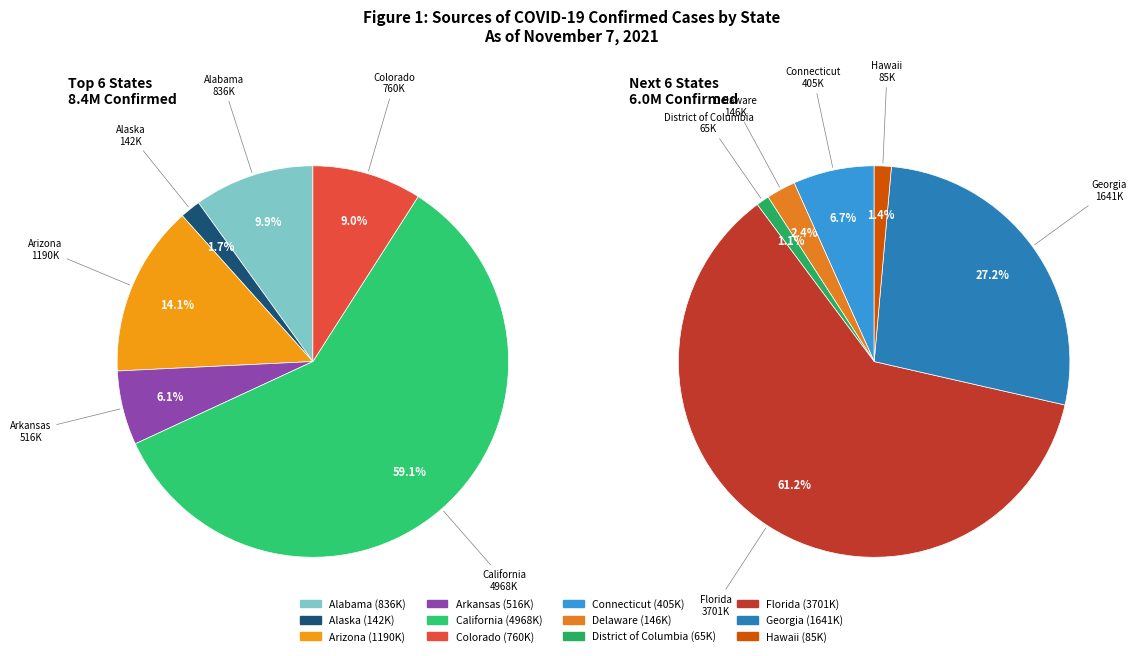

Rank the categories by value from lowest to highest.

District of Columbia, Hawaii, Alaska, Delaware, Connecticut, Arkansas, Colorado, Alabama, Arizona, Georgia, Florida, California